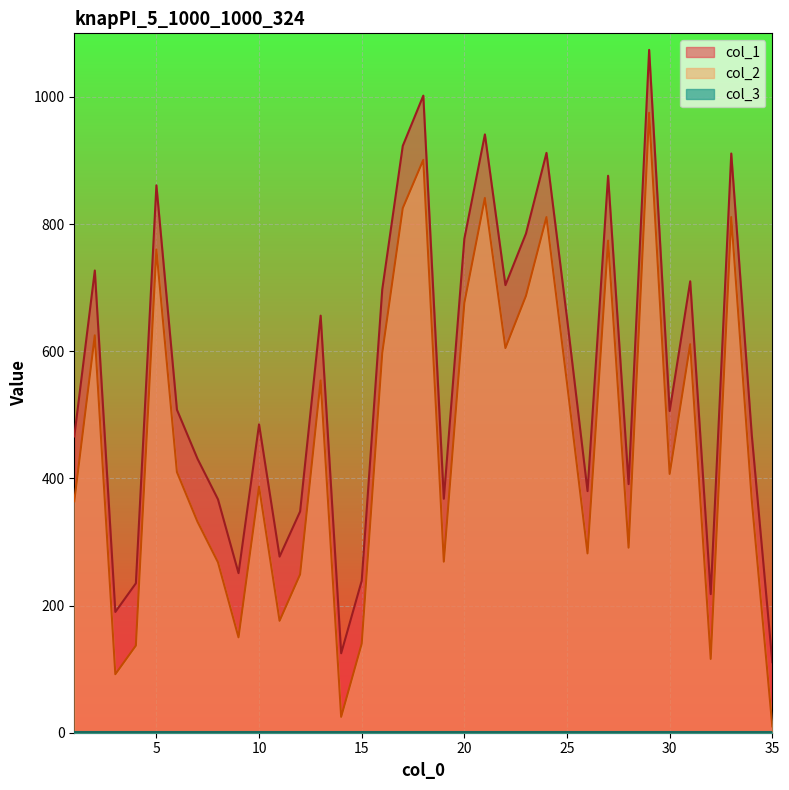

Reading left to right, what are all the values shown in this chart?

col_1: 1=466	2=727	3=190	4=235	5=861	6=508	7=431	8=367	9=251	10=485	11=277	12=348	13=656	14=125	15=239	16=697	17=923	18=1002	19=368	20=777	21=941	22=704	23=785	24=912	25=652	26=380	27=876	28=391	29=1074	30=506	31=710	32=218	33=911	34=468	35=111
col_2: 1=364	2=625	3=92	4=137	5=760	6=410	7=332	8=268	9=150	10=387	11=176	12=249	13=554	14=25	15=140	16=597	17=825	18=901	19=269	20=676	21=841	22=605	23=687	24=811	25=550	26=282	27=774	28=291	29=975	30=407	31=611	32=116	33=811	34=366	35=10